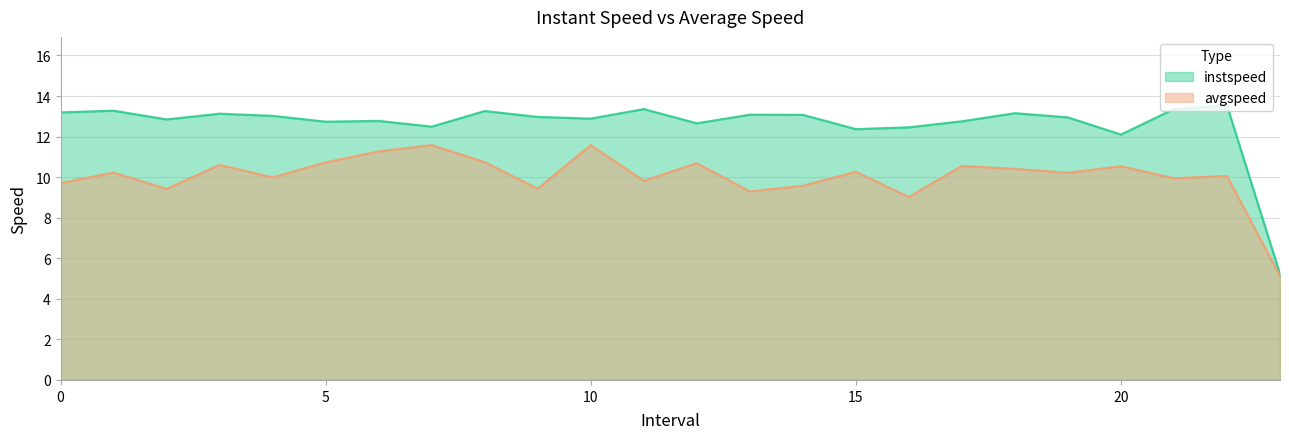

Which series changed the most between 11 and 20?

instspeed